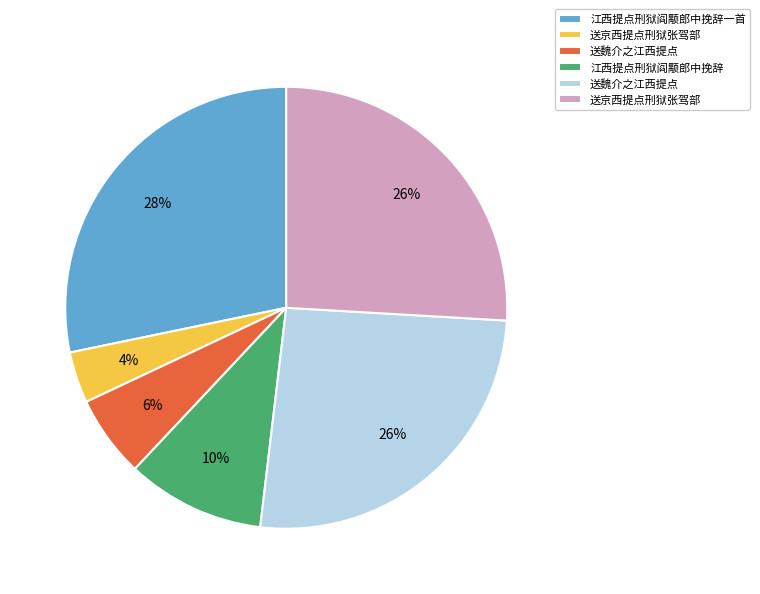

Does any single category account for the majority?

No